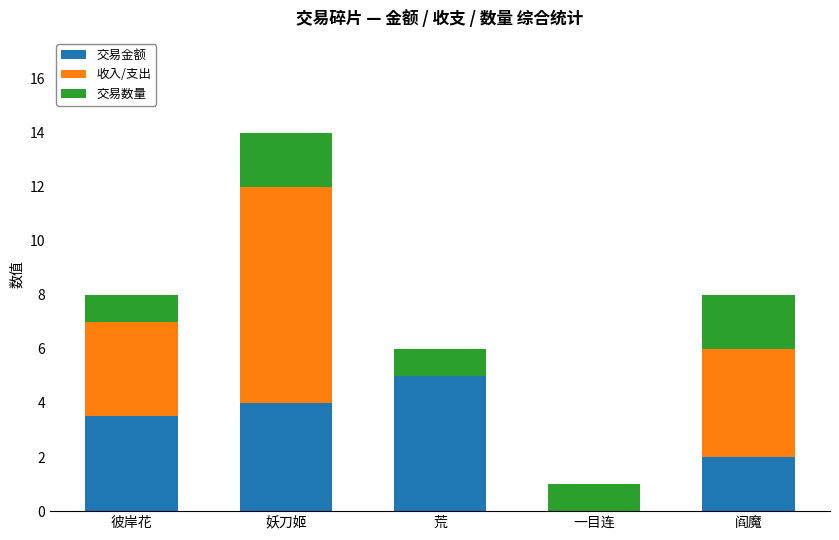

The value of 交易金额 at 阎魔 is 1.4. True or false?

False